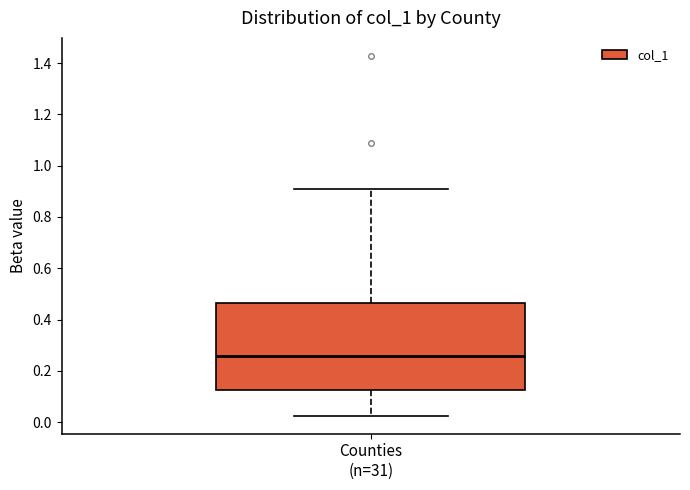

Transcribe this box plot: give where the median line is, the range the box spans, and where the two whiskers end, as read against the y-axis. The values are not printed on the chart, so give them approximately, as read against the axis.

median 0.26, box 0.12 to 0.46, whiskers 0.02 to 0.92